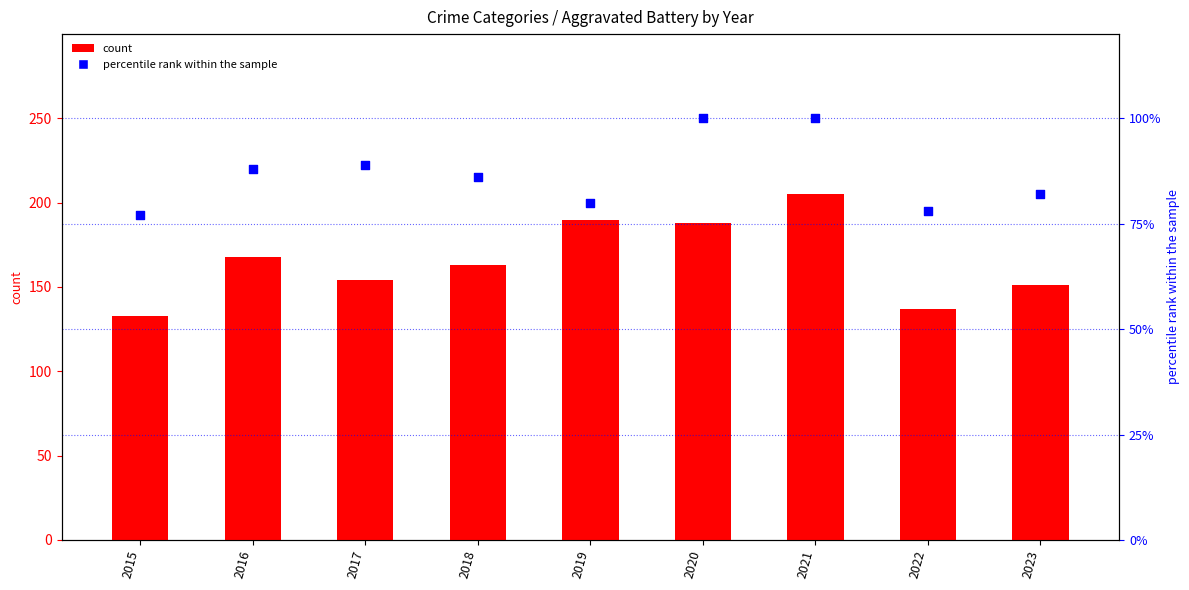

Which series has the widest spread of Y values?

Aggravated Battery